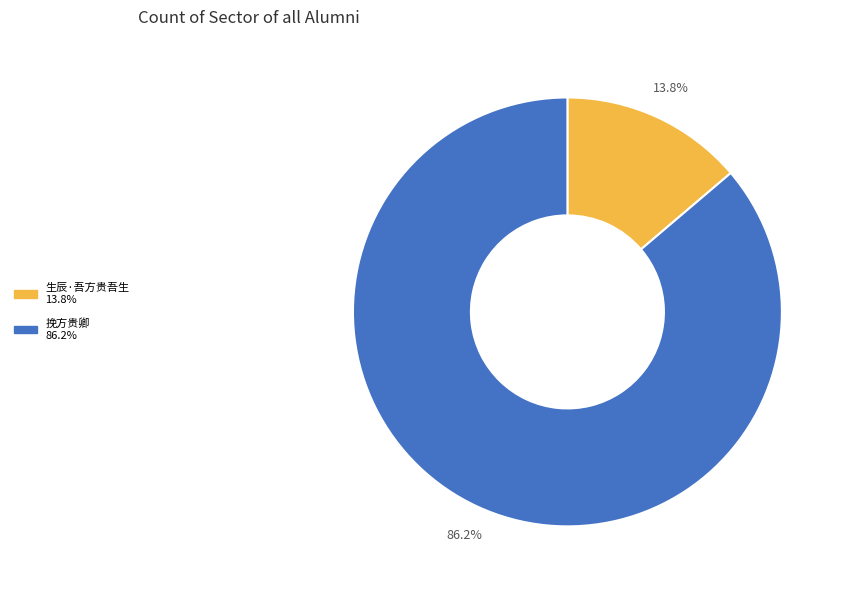

What is the smallest slice in the pie chart?

生辰·吾方贵吾生